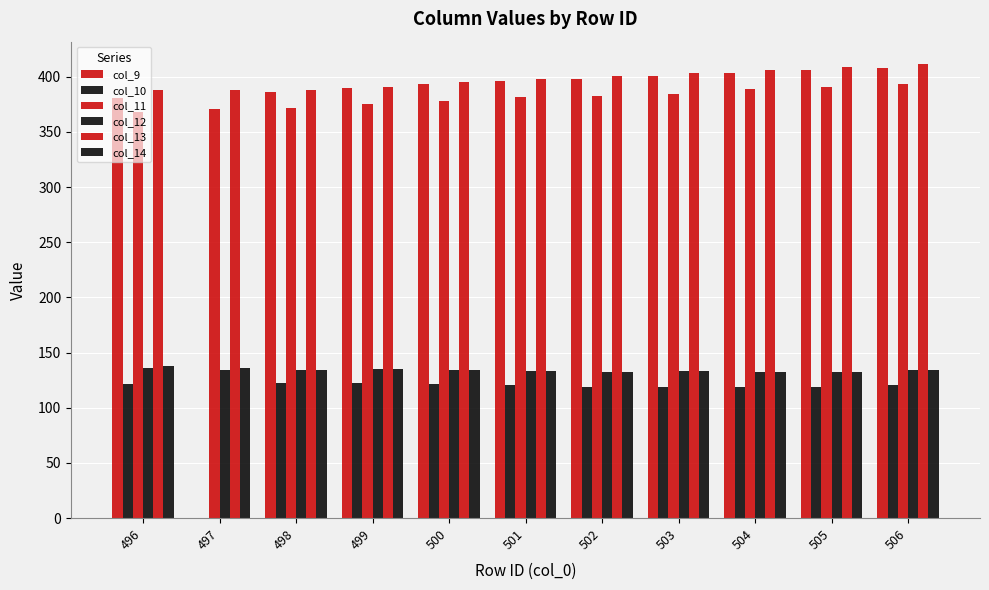

Rank the series by their maximum value, from lowest to highest.

col_10, col_12, col_14, col_11, col_9, col_13